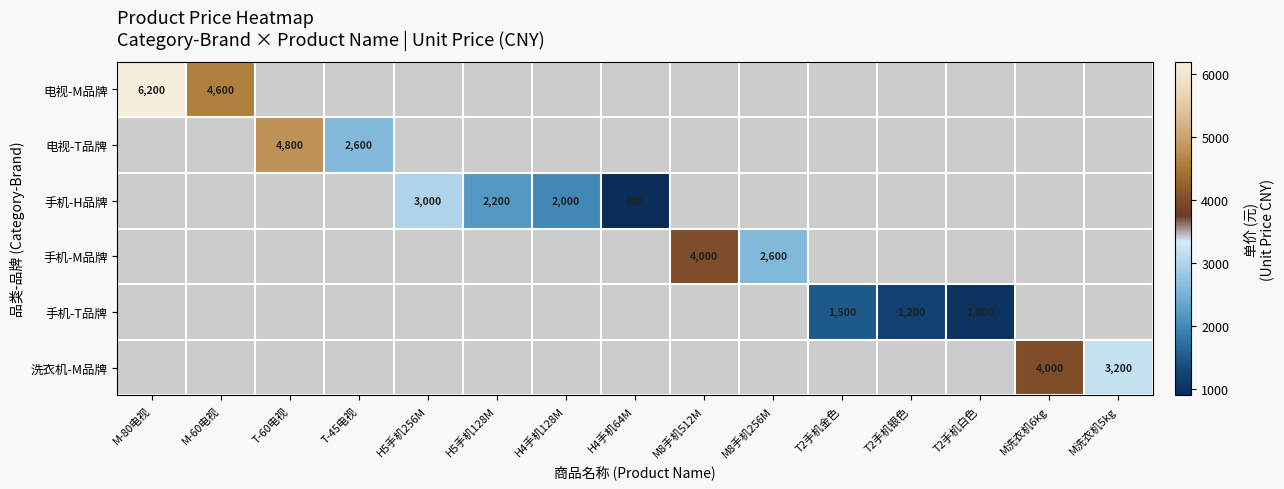

What is the spread (max minus min) of values at M洗衣机5kg?

3200